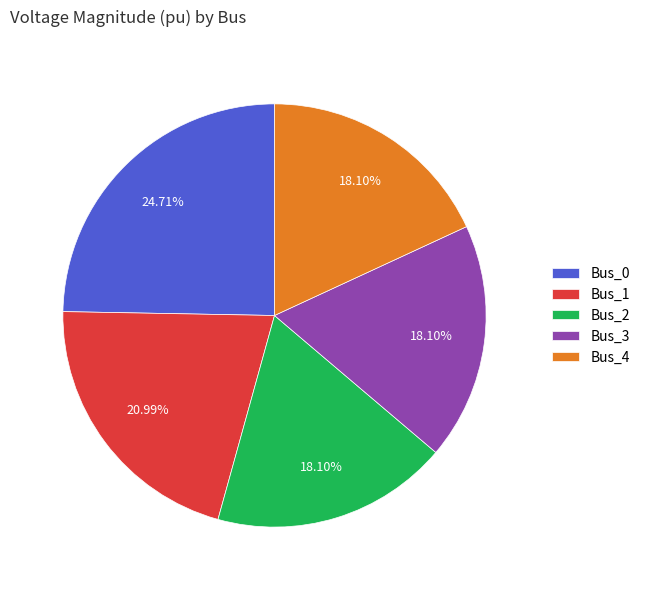

Count the number of slices in the pie.

5